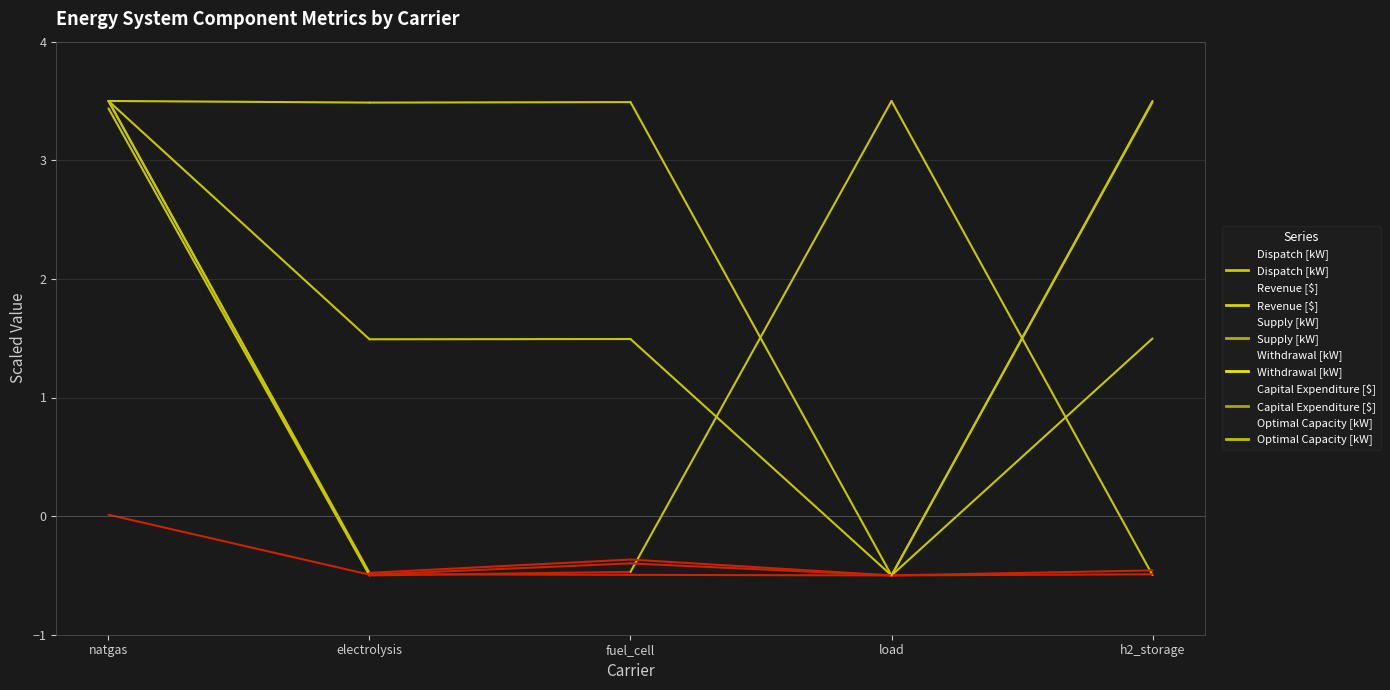

In Revenue [$], how many points are higher than both neighbors (excluding endpoints)?

1